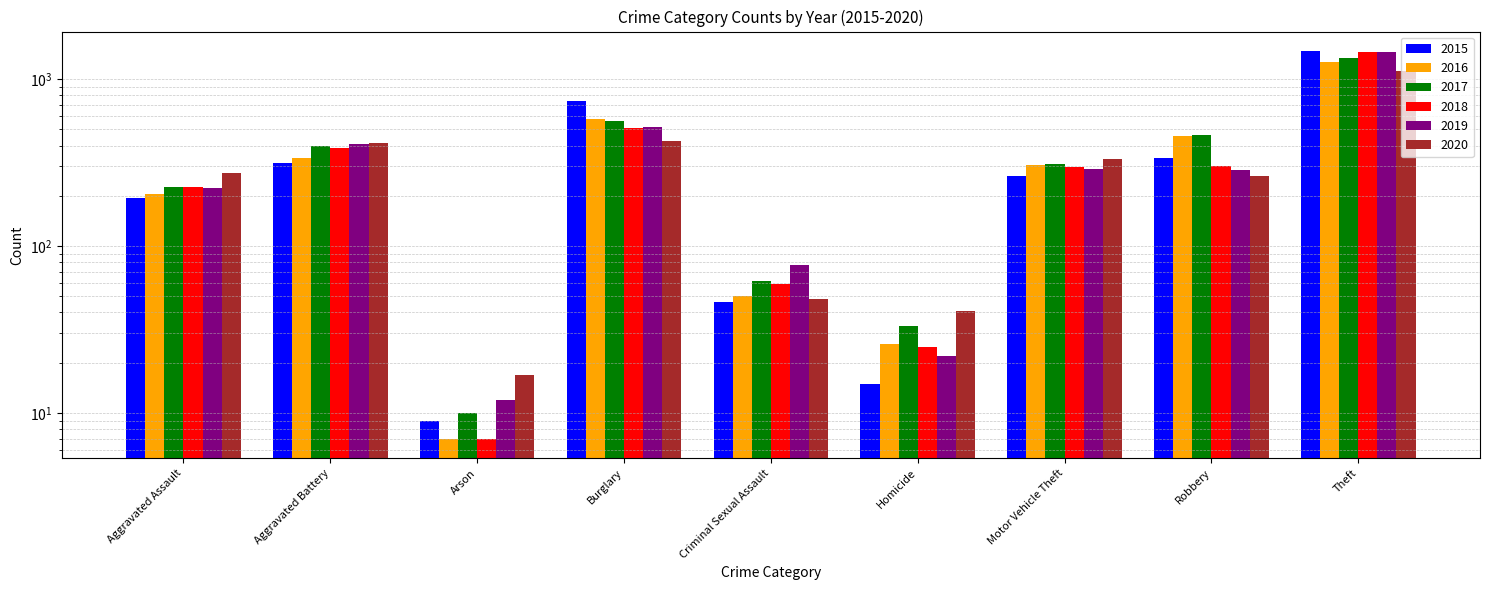

What is the value of the 2020 bar at the 5th from the left?

48